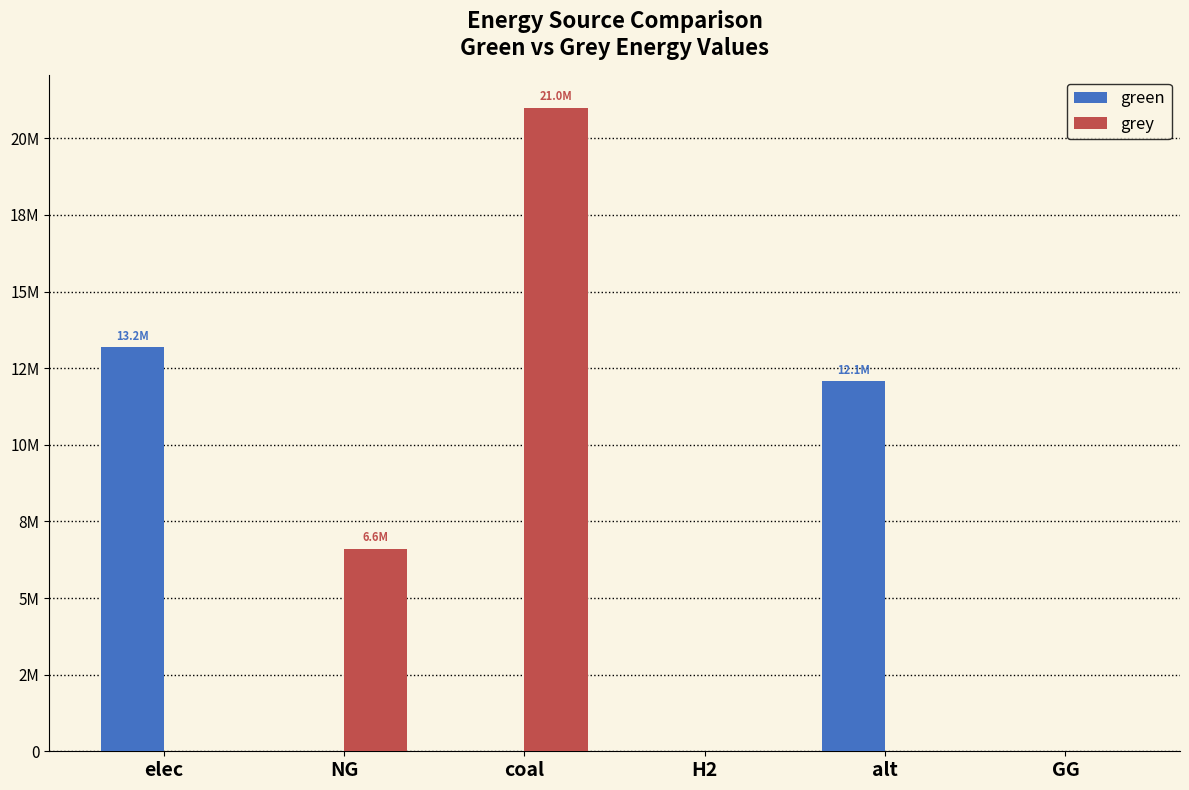

Which series has the largest total across all categories?

grey